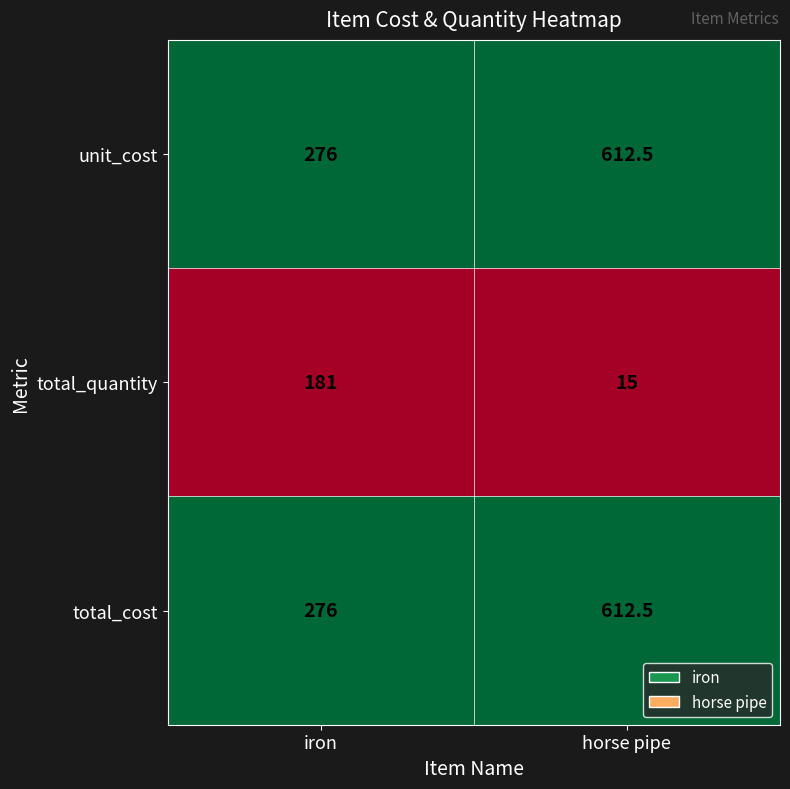

At which category does the chart reach its minimum across all series?

horse pipe